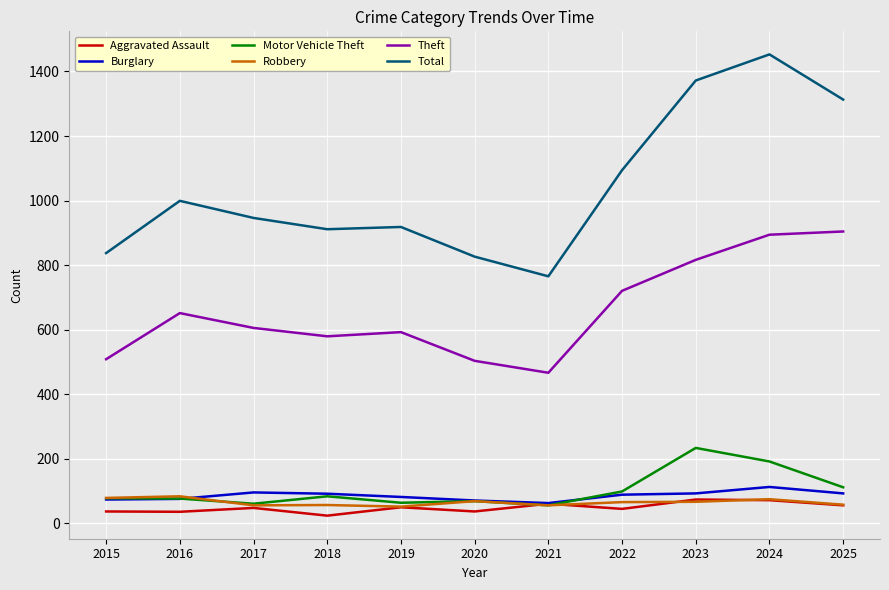

Which series has the largest total across all categories?

Total